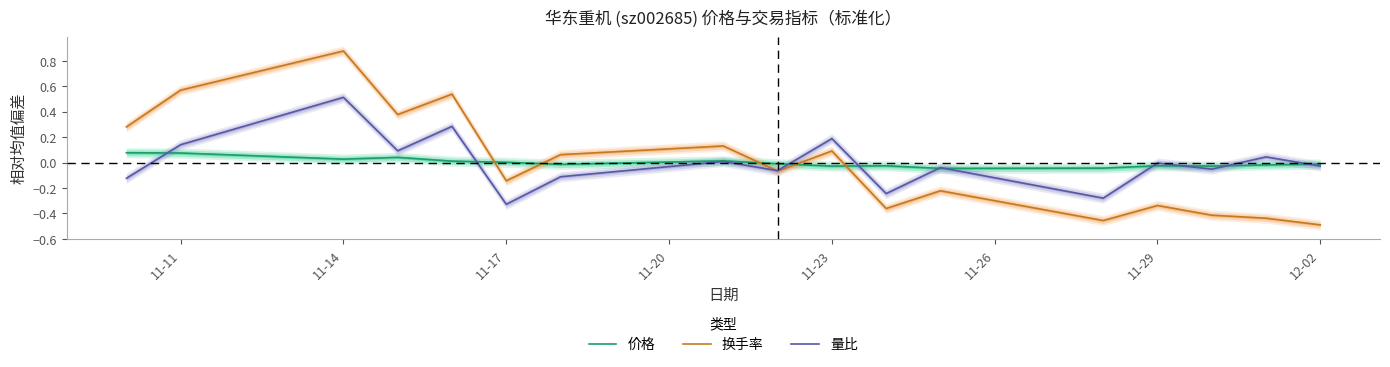

After their last crossing, which series has the higher values: 价格 or 换手率?

价格